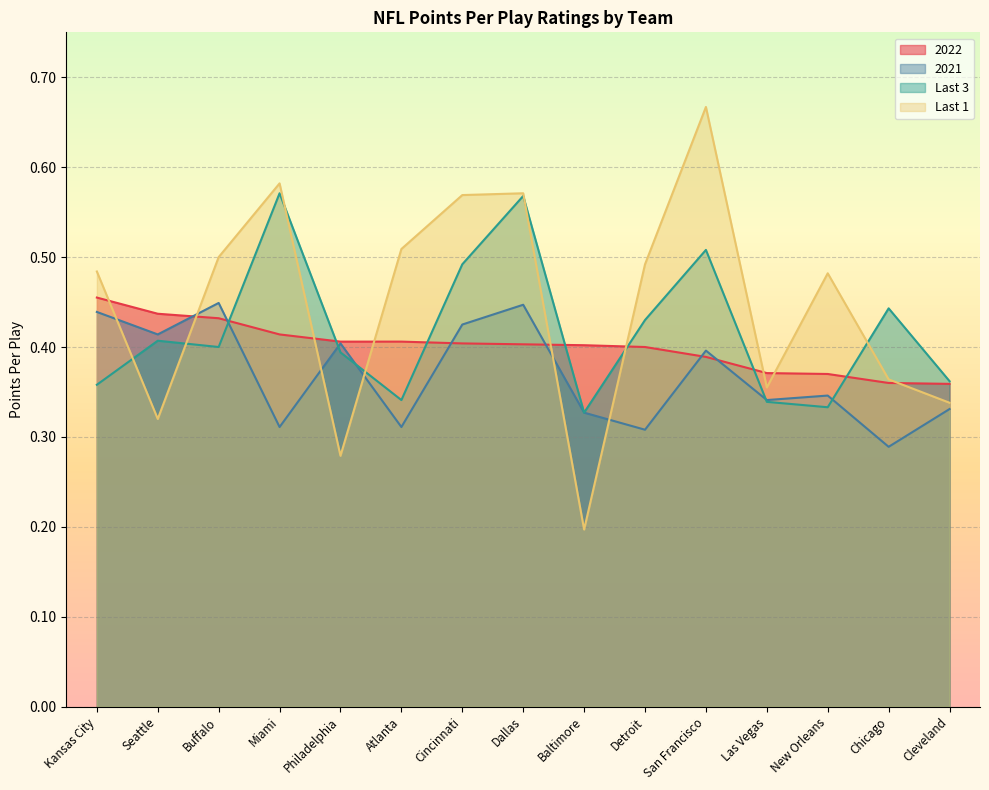

At which label is 2021 closest to 0?

Chicago